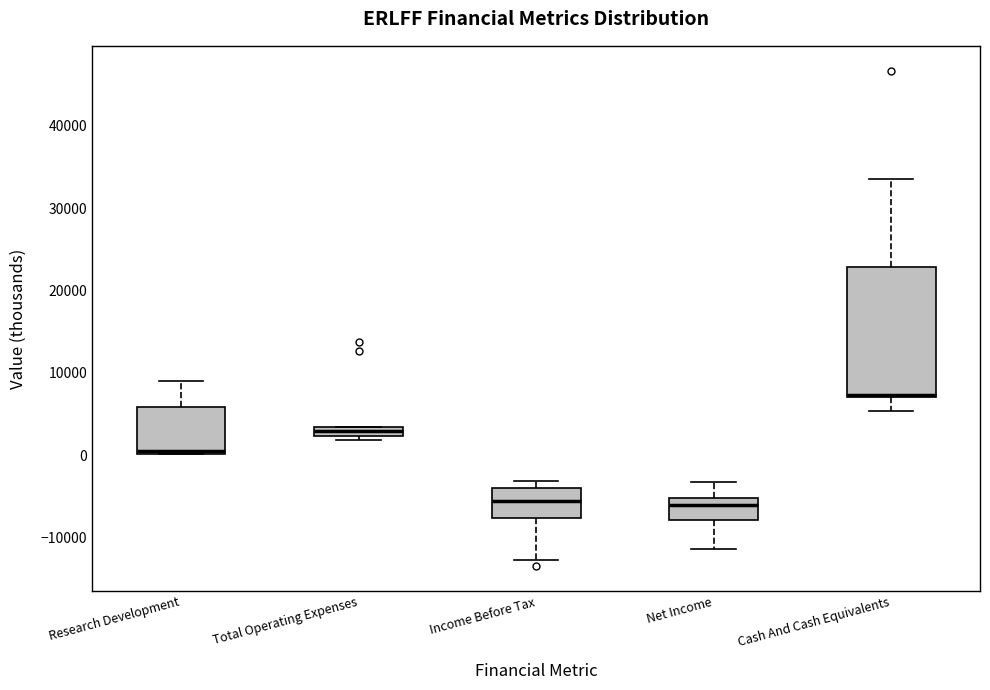

Where does the lower whisker of the box for Cash And Cash Equivalents end on the y-axis? The values are not printed on the chart, so give them approximately, as read against the axis.

5000